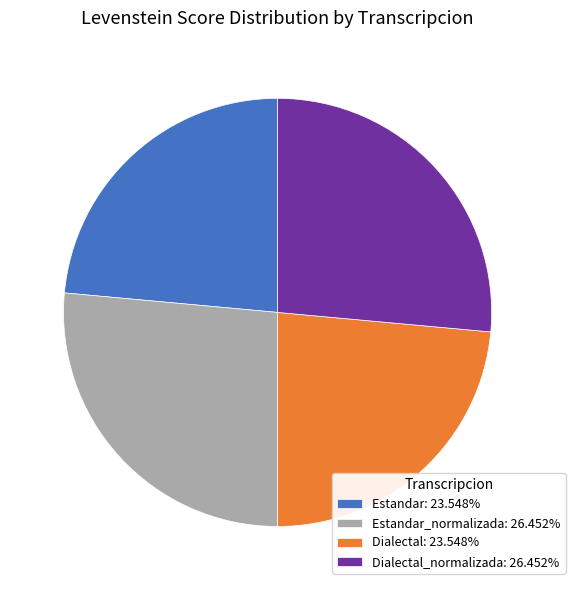

Is the sum of Estandar: 23.548% and Dialectal: 23.548% greater than half?

No